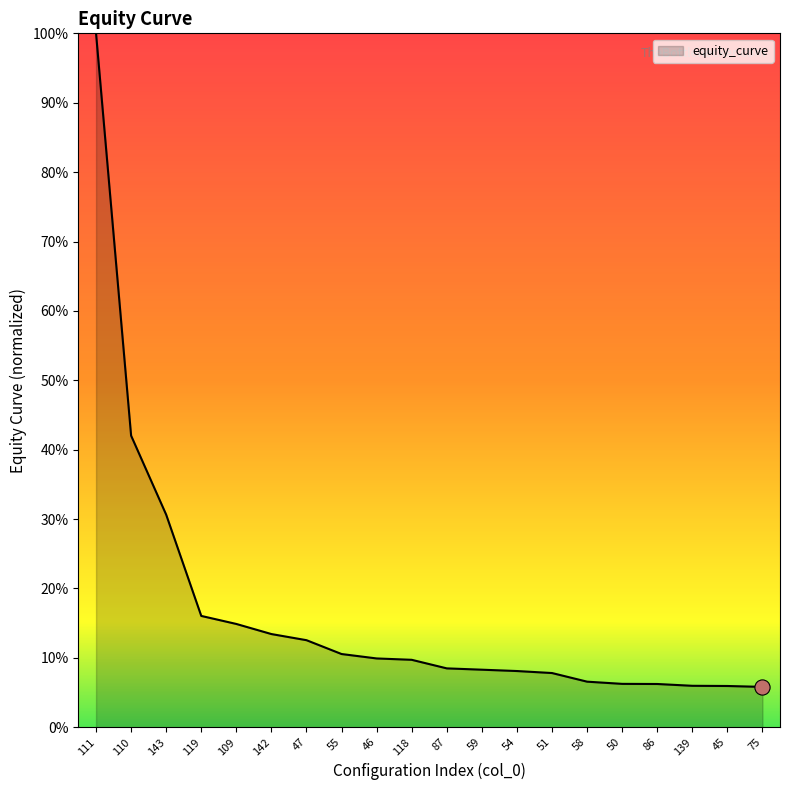

Which has a higher value, 75 or 59?

59